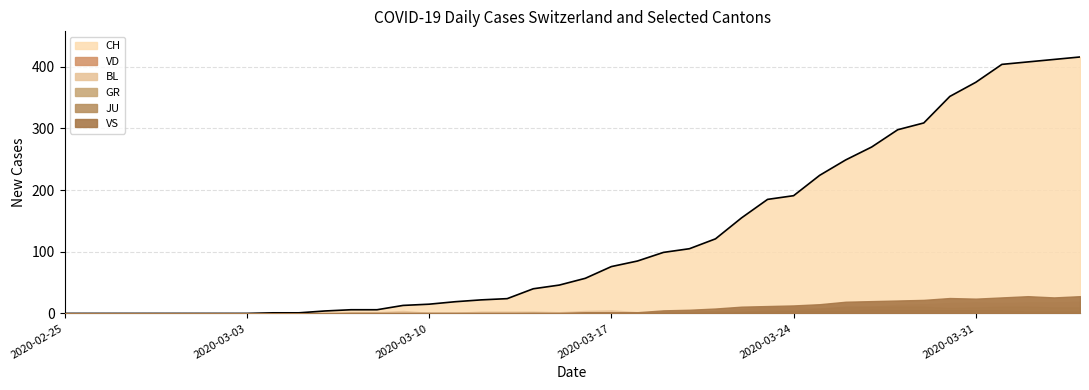

Reading left to right, list all the values displayed in this chart.

CH: 0	0	0	0	0	0	0	0	1	1	4	6	6	13	15	19	22	24	40	46	57	76	85	99	105	121	155	185	191	224	249	270	298	309	352	375	404	408	412	416
VD: 0	0	0	0	0	0	0	0	0	0	0	0	0	0	0	0	0	0	0	0	0	0	0	0	0	0	0	0	0	1	1	5	5	5	5	6	5	5	7	7
BL: 0	0	0	0	0	0	0	0	0	0	2	2	2	4	1	1	3	3	3	2	4	5	2	2	2	4	7	10	11	8	9	11	14	15	17	18	17	18	18	19
GR: 0	0	0	0	0	0	0	0	0	0	0	0	0	0	0	0	0	0	1	0	1	1	2	2	3	3	3	5	5	8	11	11	11	11	9	10	11	11	10	10
JU: 0	0	0	0	0	0	0	0	0	0	0	0	0	0	0	0	0	0	0	0	0	0	0	0	1	1	2	3	4	4	4	6	5	5	5	5	5	3	3	3
VS: 0	0	0	0	0	0	0	0	0	0	0	1	1	1	1	1	1	1	1	1	2	2	2	5	6	8	11	12	13	15	19	20	21	22	25	24	26	28	26	28